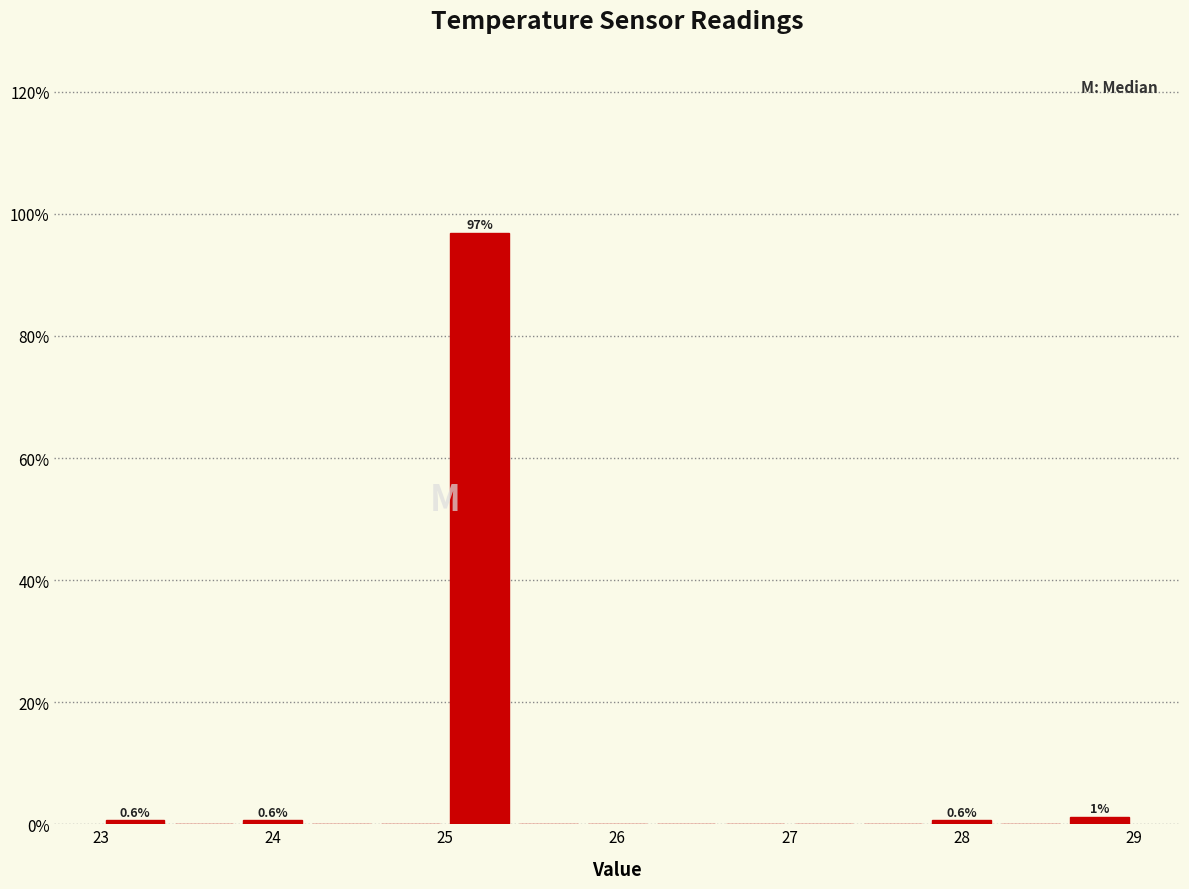

Which range on the x-axis has the tallest bar?

25.0 to 25.4